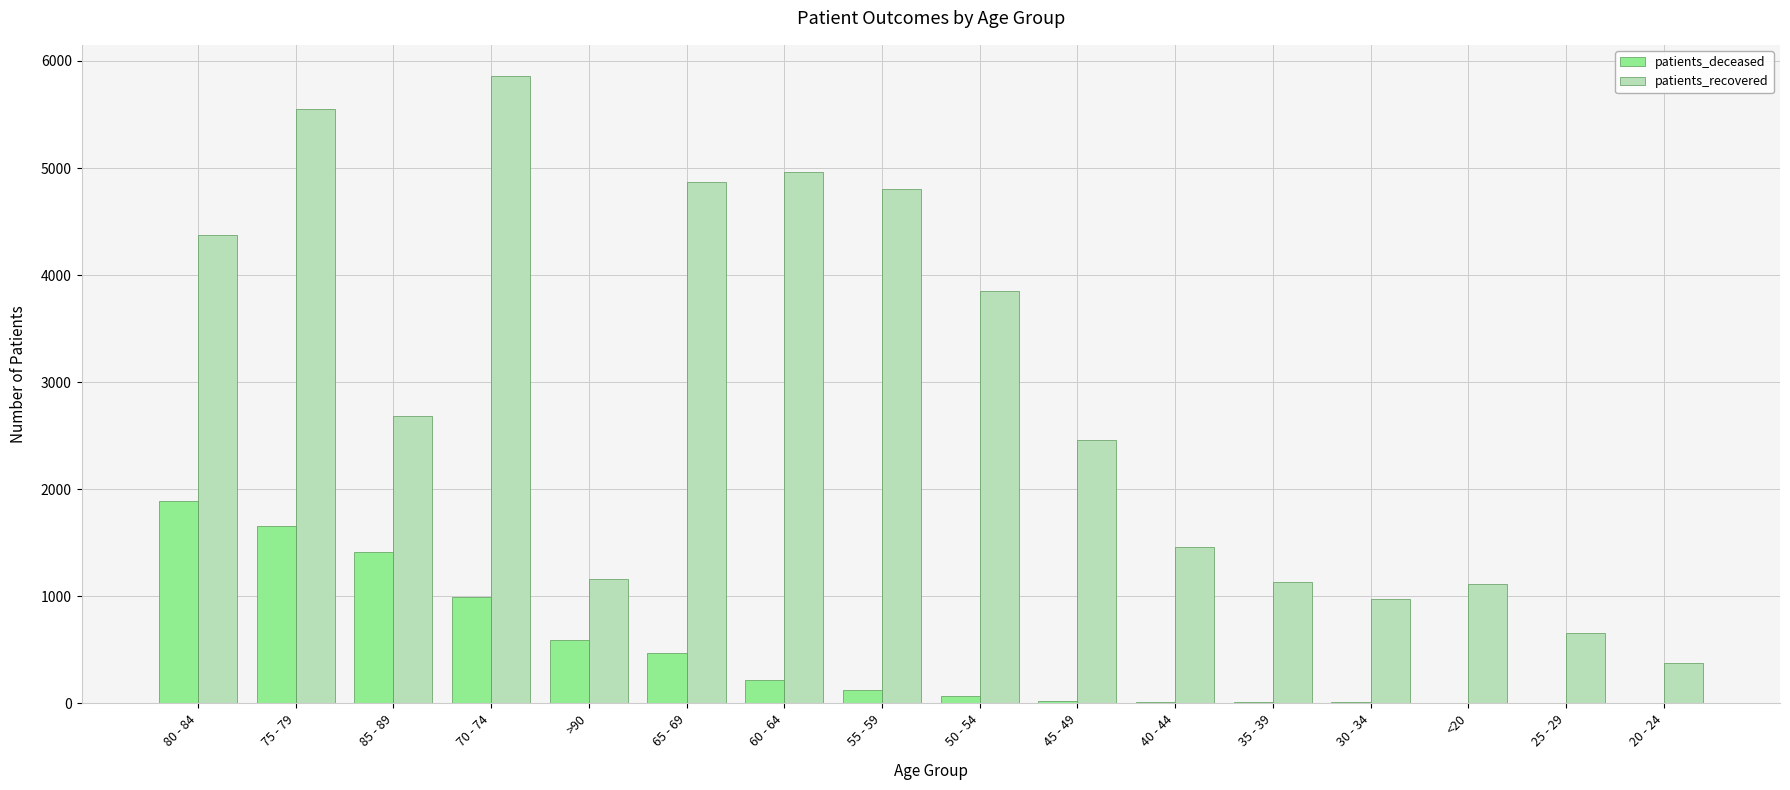

What is the maximum value shown in the chart?

5858